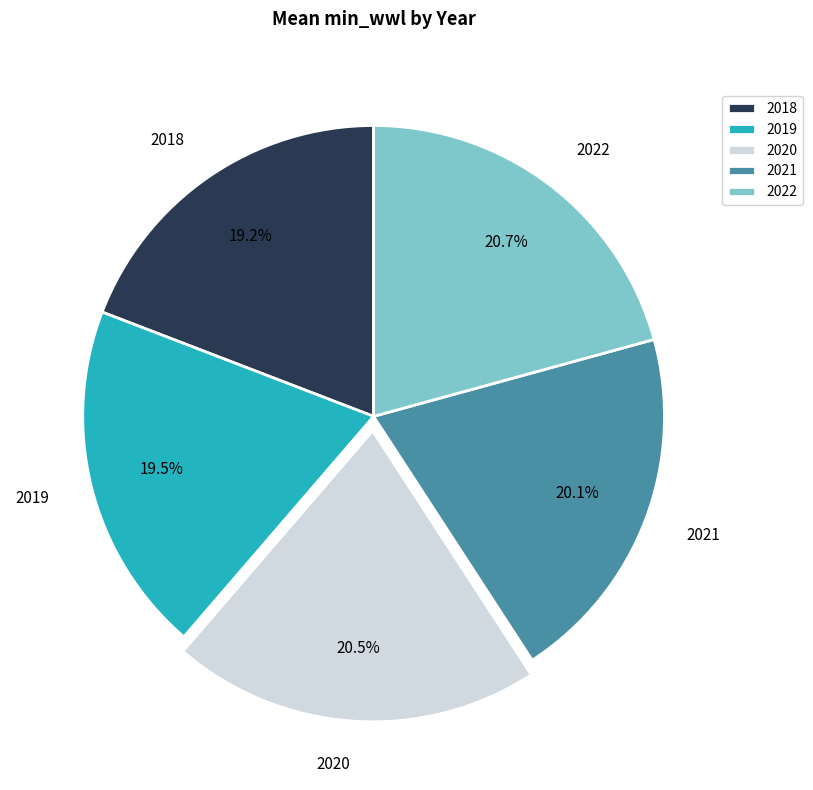

What percentage is NOT represented by 2019?

80.5%